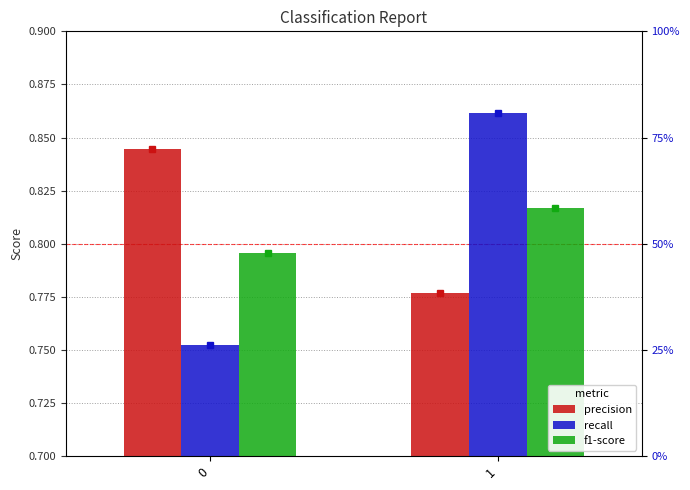

At 0, list the series in order from smallest to largest.

recall, f1-score, precision